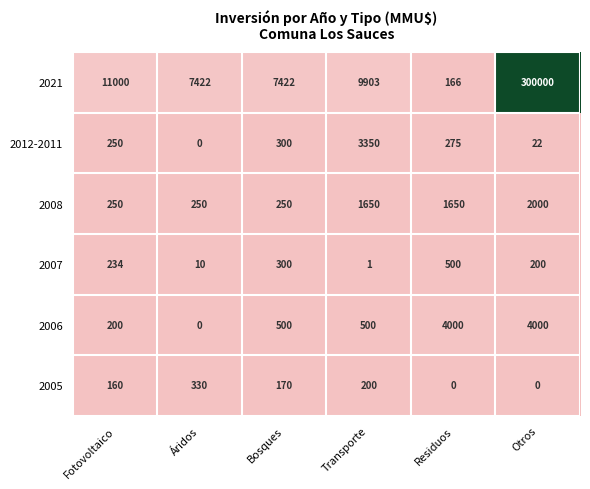

The 2006 series shows 831 at Transporte. True or false?

False